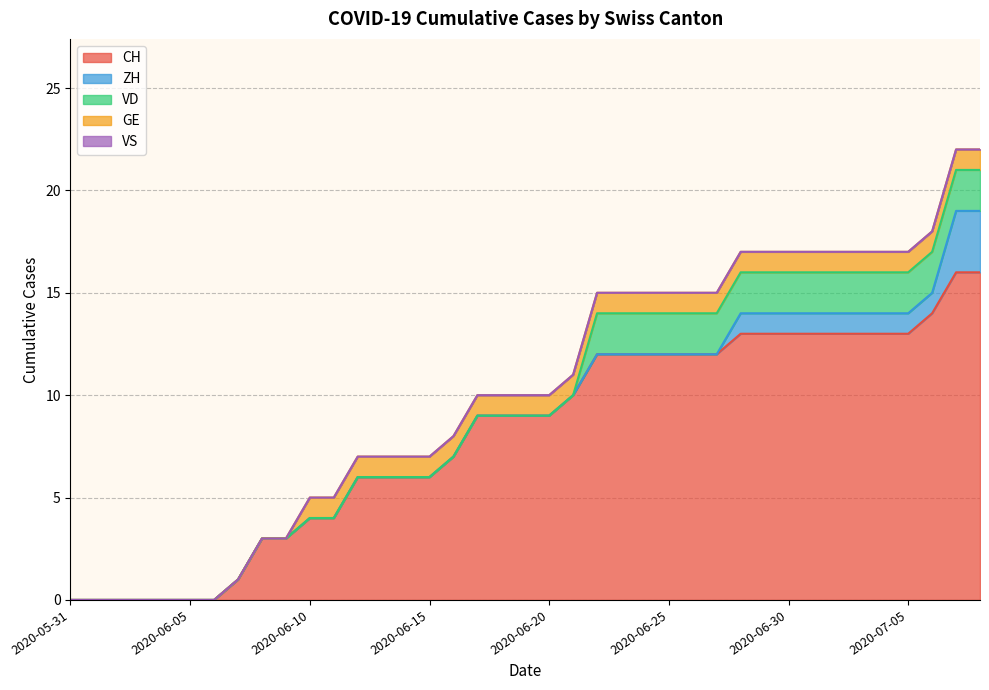

What is the average value of the VD series?

1